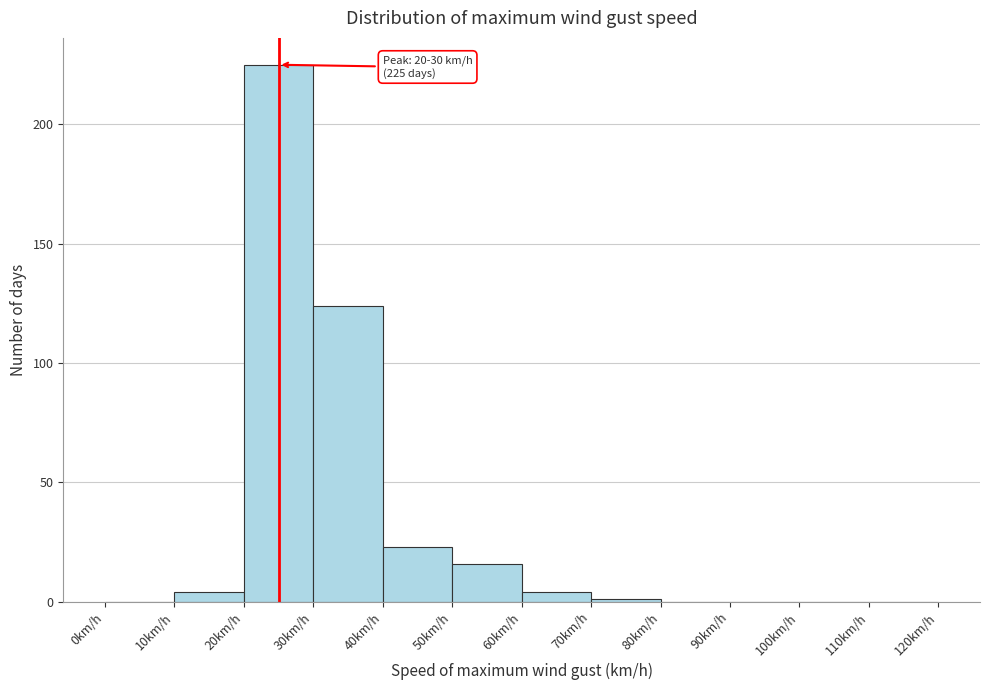

Which range on the x-axis has the tallest bar?

20 to 30